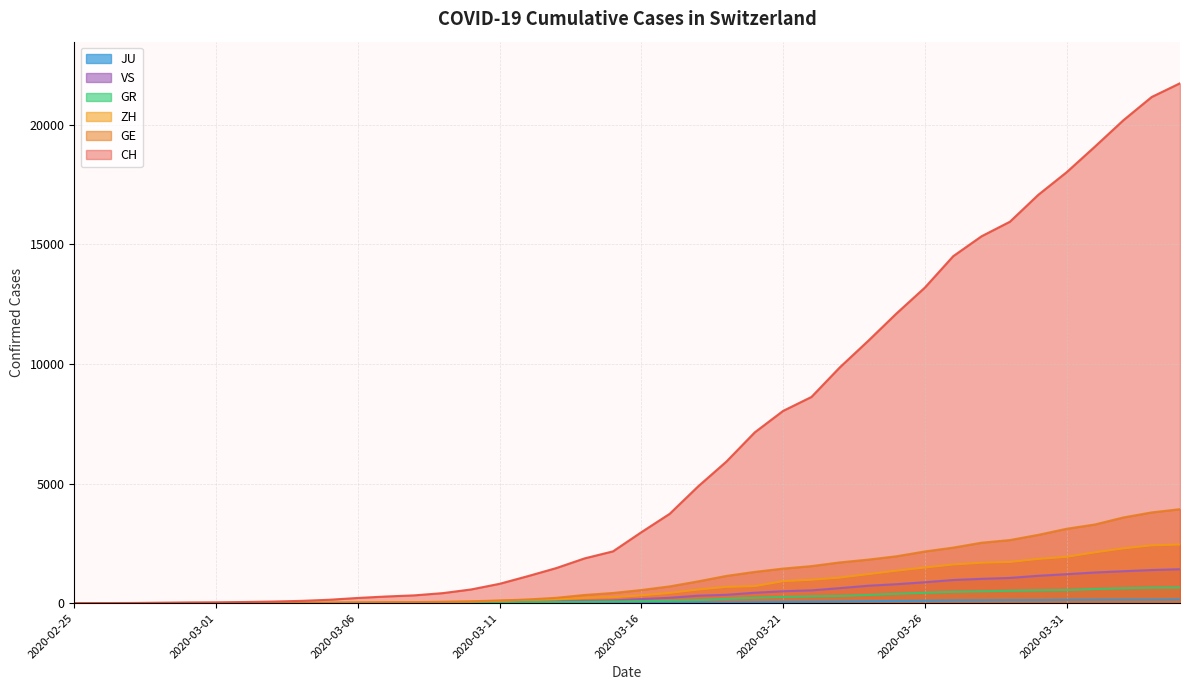

Does the chart display data point markers on the line(s)?

No